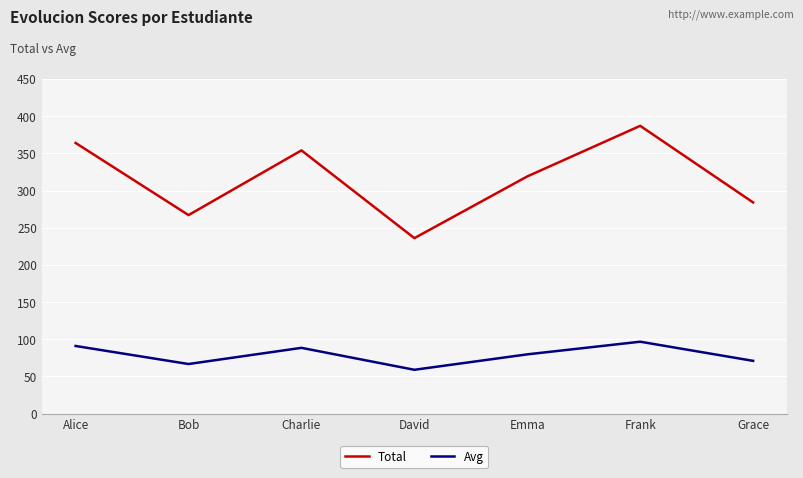

What is the spread (max minus min) of values at David?

177.0